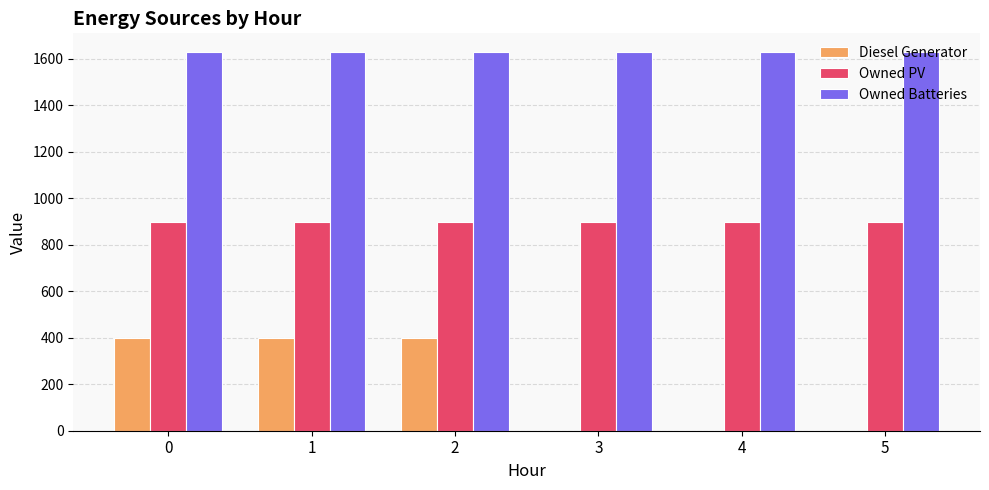

Reading right to left, what are all the values shown in this chart?

Diesel Generator: 5=0	4=0	3=0	2=400	1=400	0=400
Owned PV: 5=897	4=897	3=897	2=897	1=897	0=897
Owned Batteries: 5=1629	4=1629	3=1629	2=1629	1=1629	0=1629